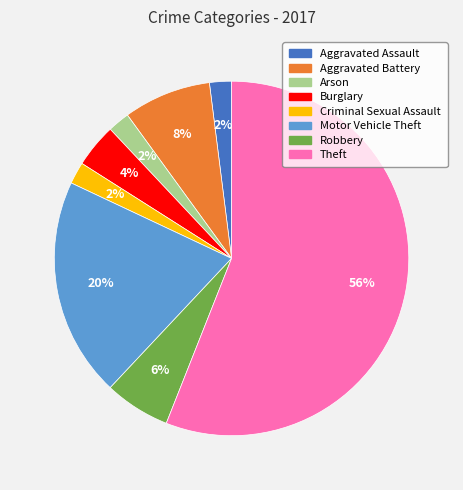

How many slices are in this pie chart?

8